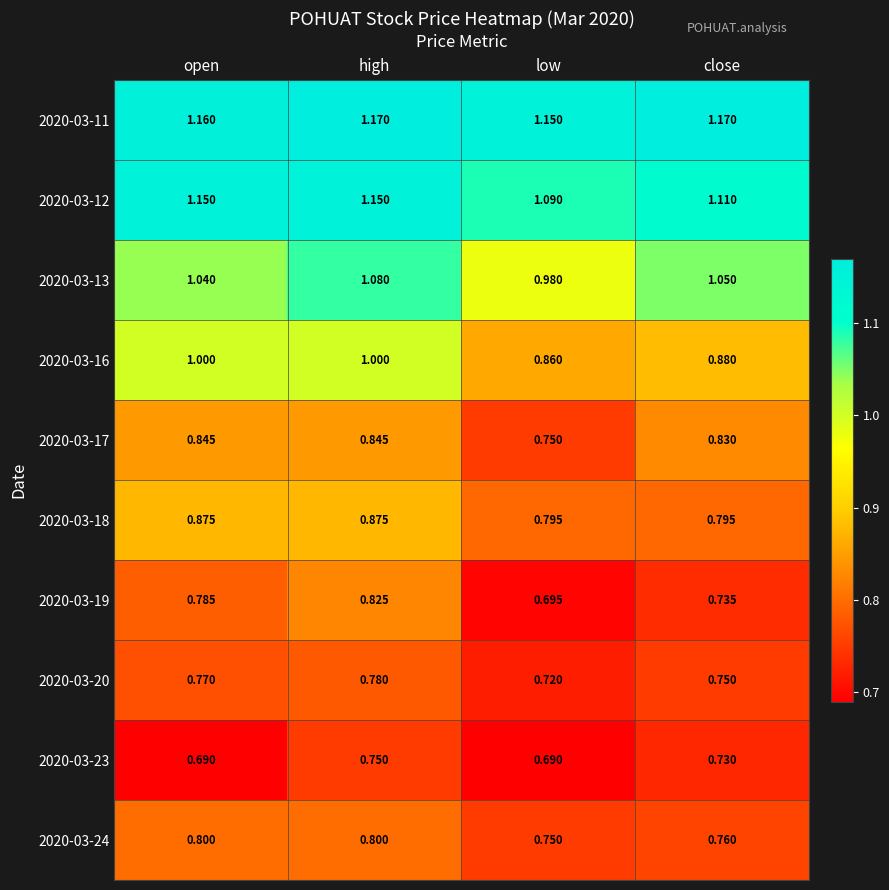

At which label is 2020-03-16 closest to 0?

low